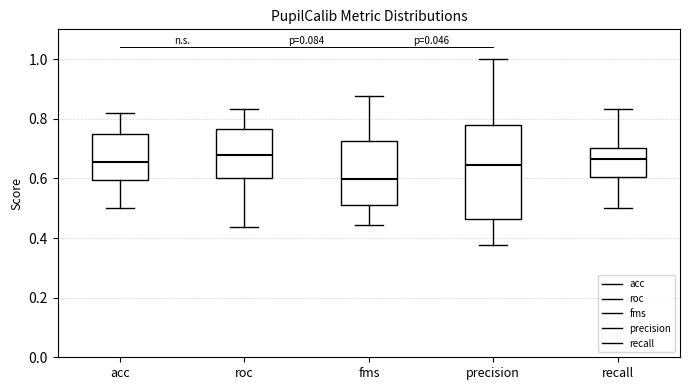

Which box is the tallest, from its lower edge to its upper edge?

precision